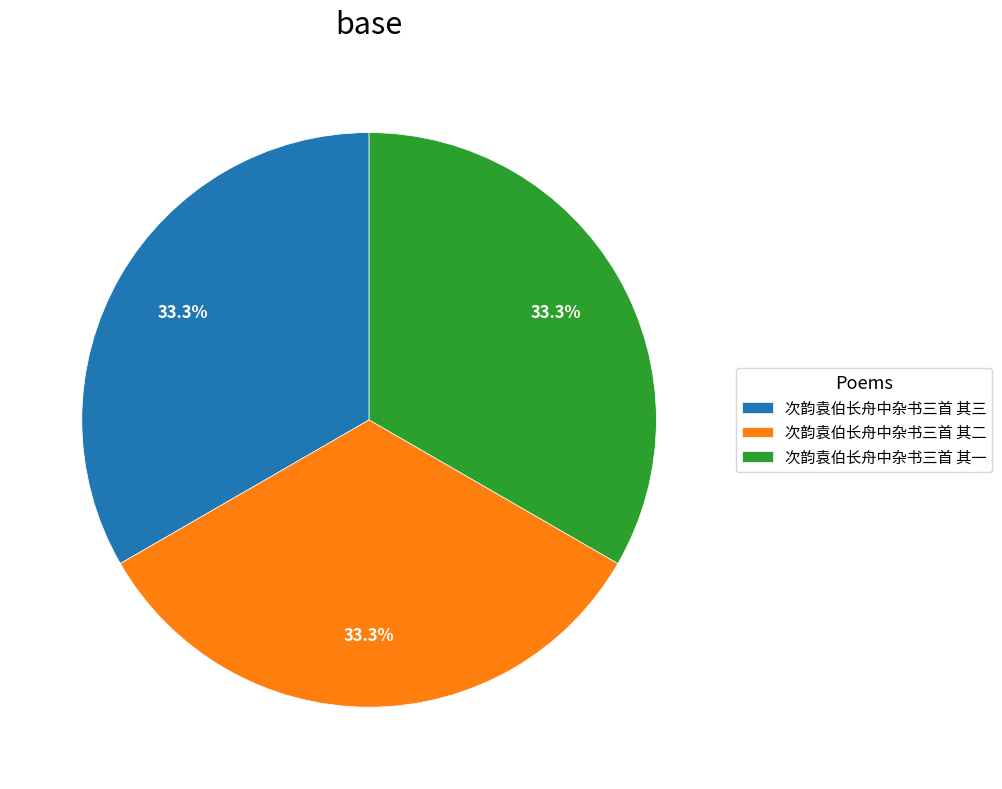

Does 次韵袁伯长舟中杂书三首 其二 represent more than half of the total?

No